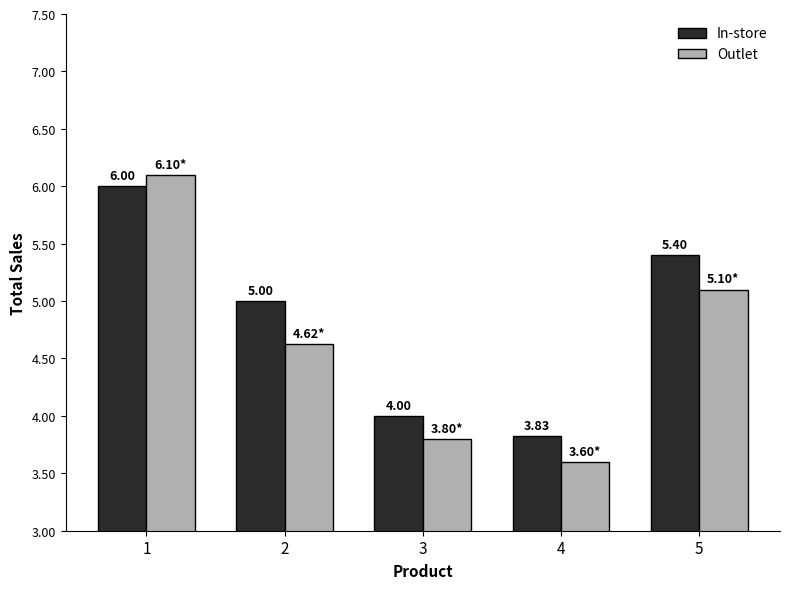

What are all the series names shown in the legend?

In-store, Outlet